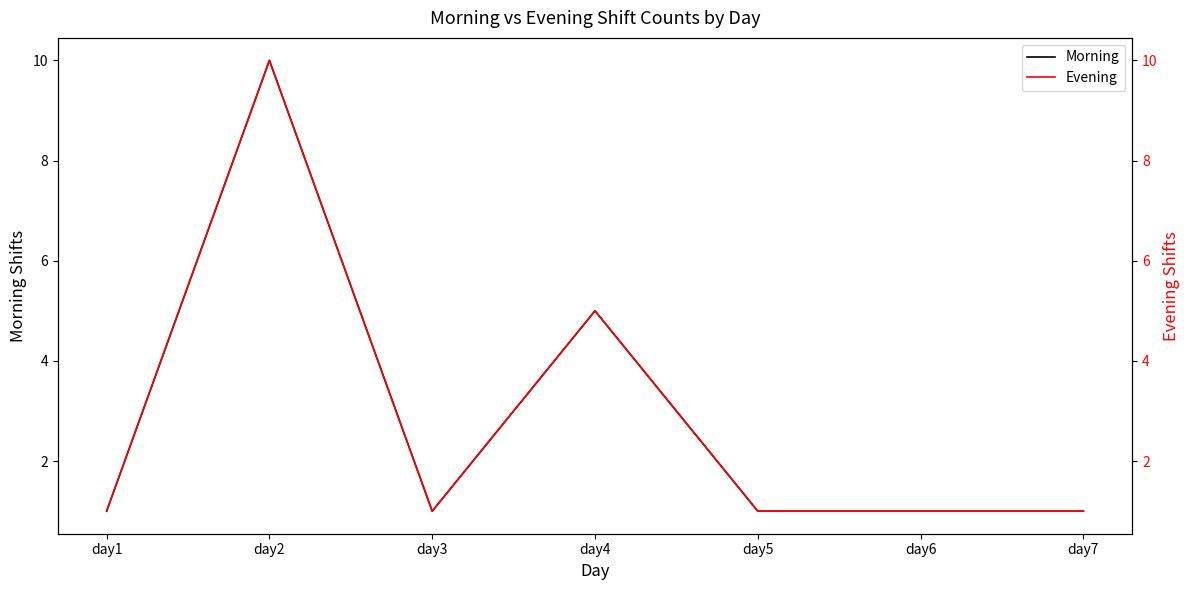

True or false: Morning and Evening cross at least once.

False